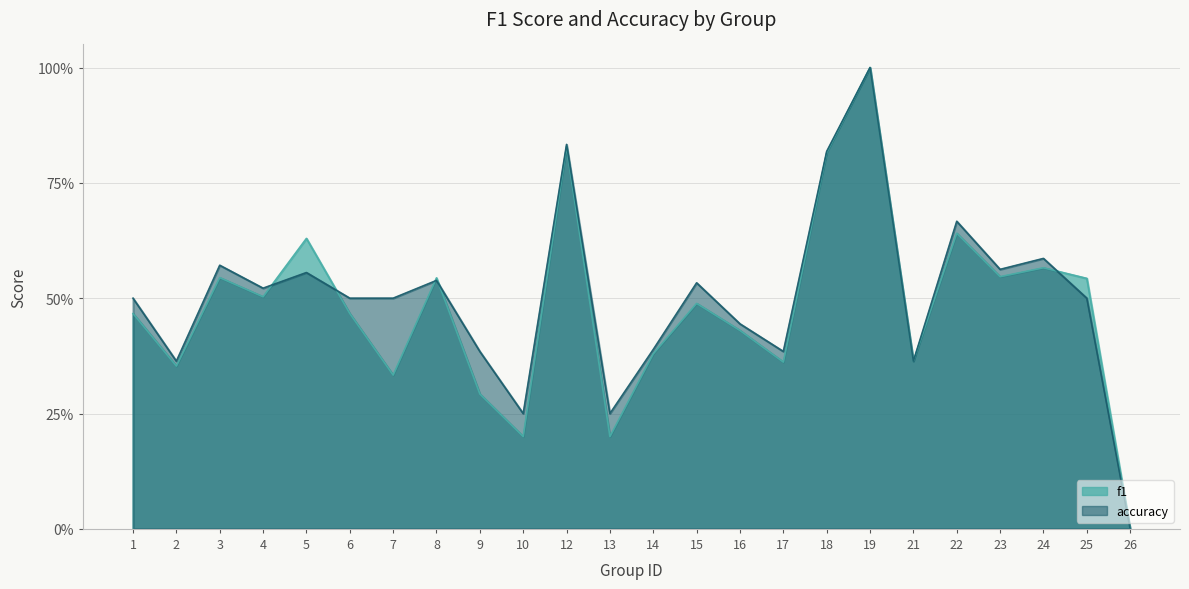

Which series has the largest total across all categories?

accuracy